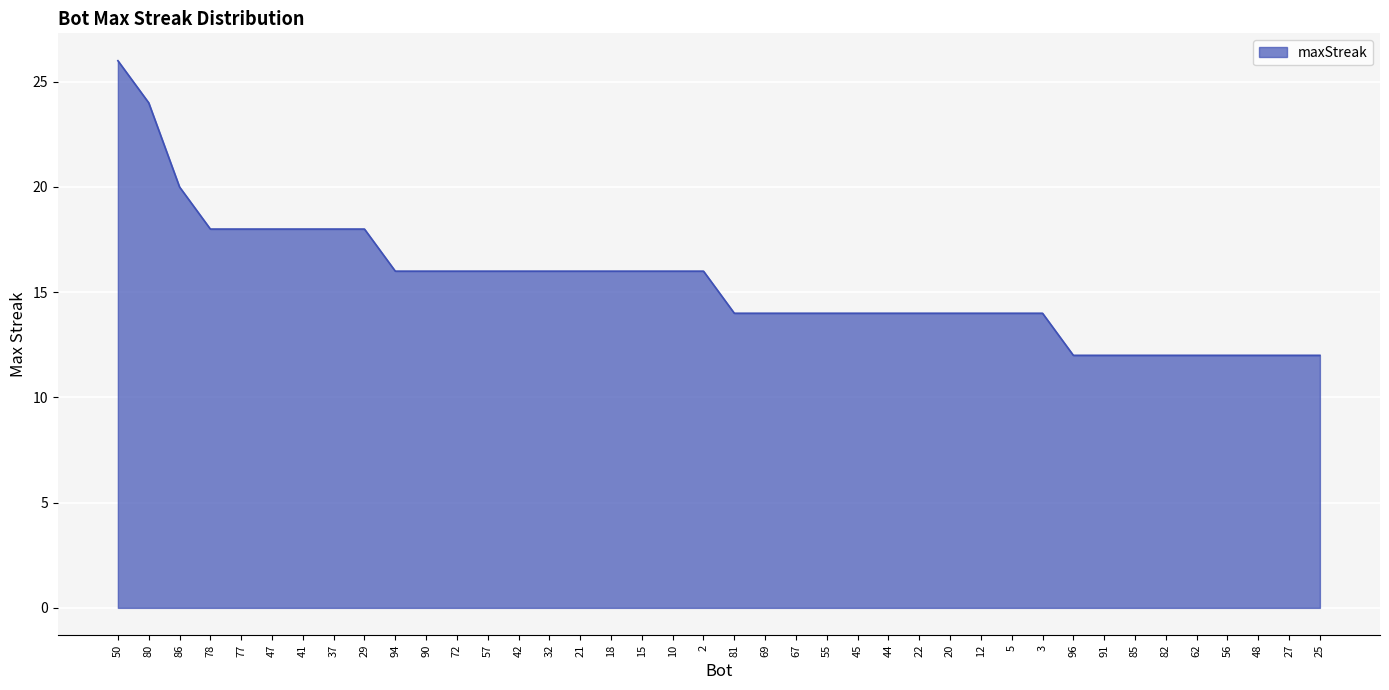

What is the sum of all values?

616